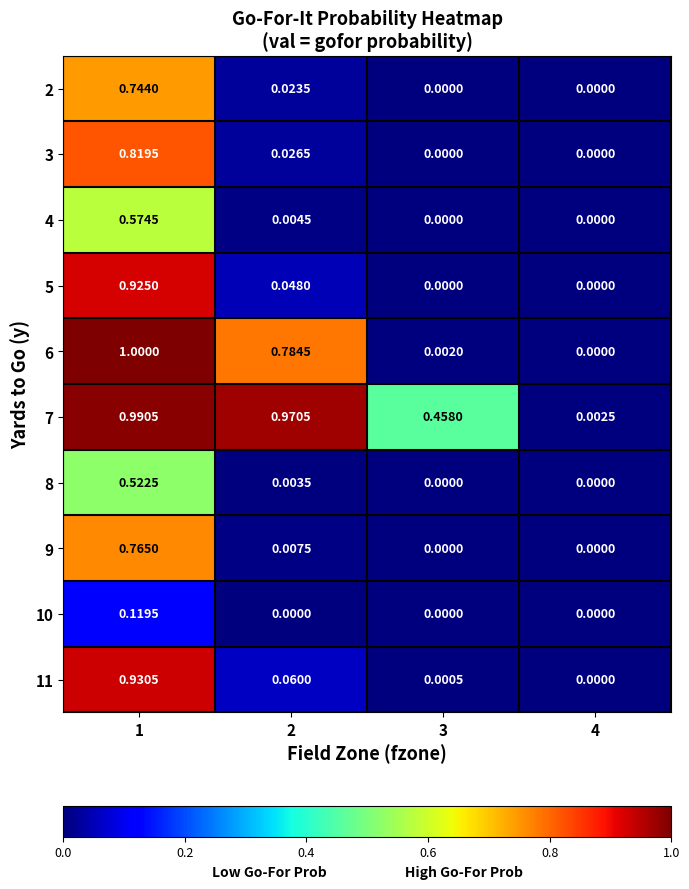

Is the value of 5 at 3 greater than the value of 11 at 1?

No